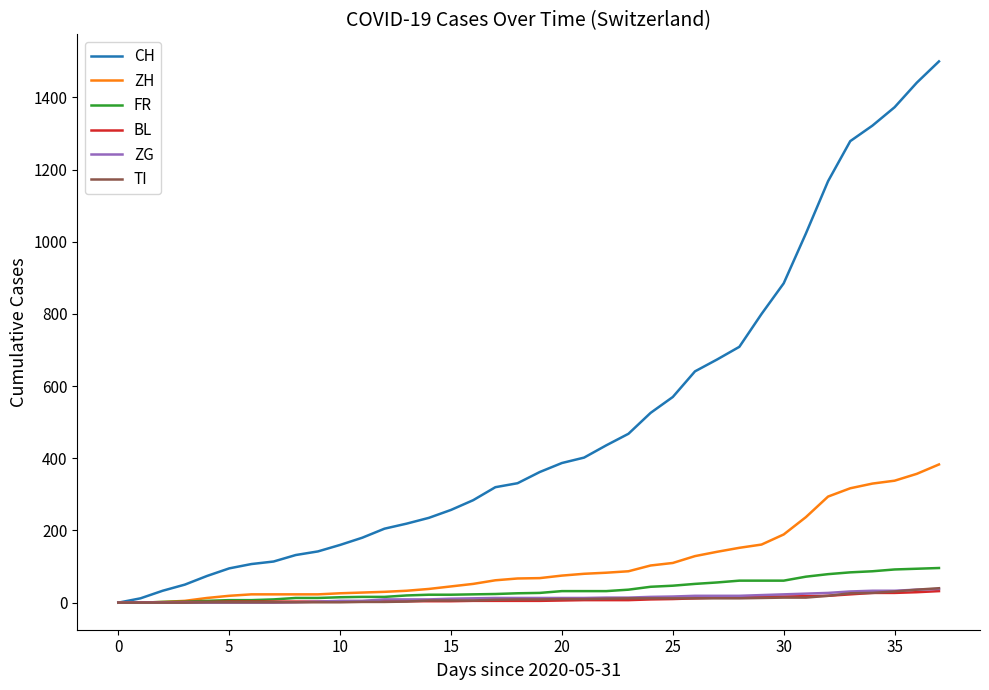

Which series has the largest total across all categories?

CH